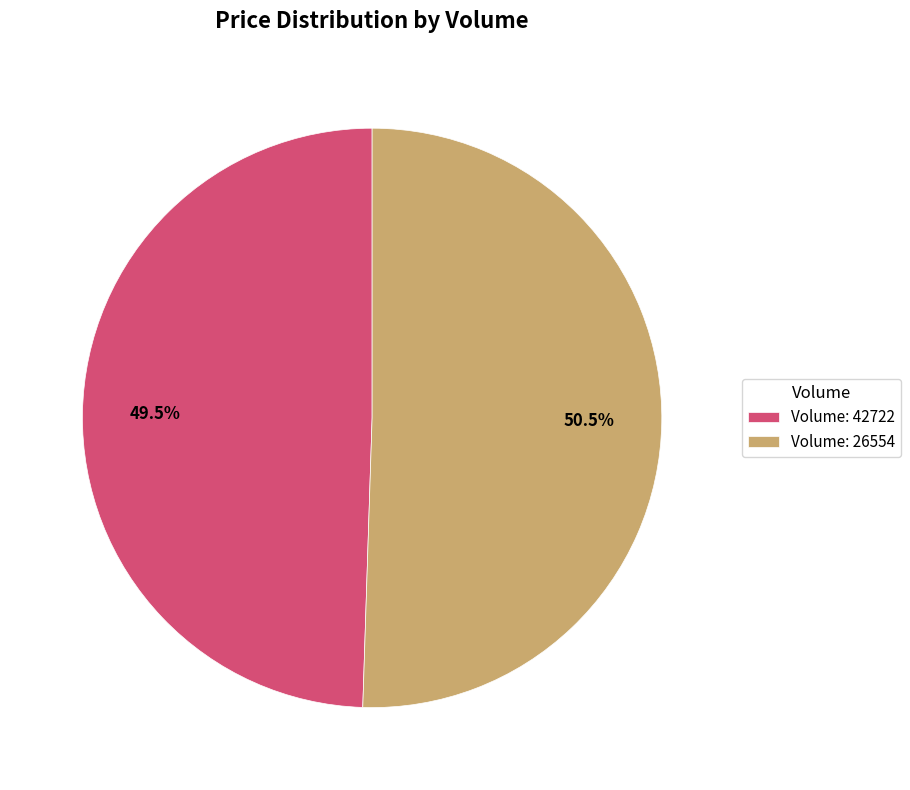

Which has a higher value, Volume: 26554 or Volume: 42722?

Volume: 26554